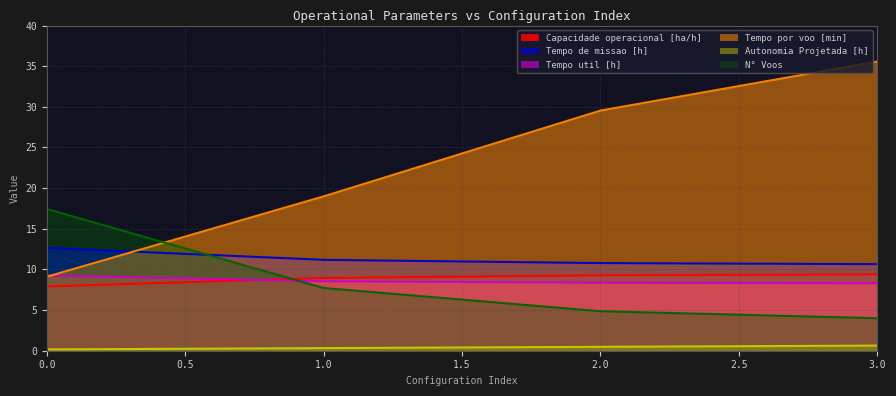

True or false: Tempo util [h] and Tempo de missao [h] cross at least once.

False